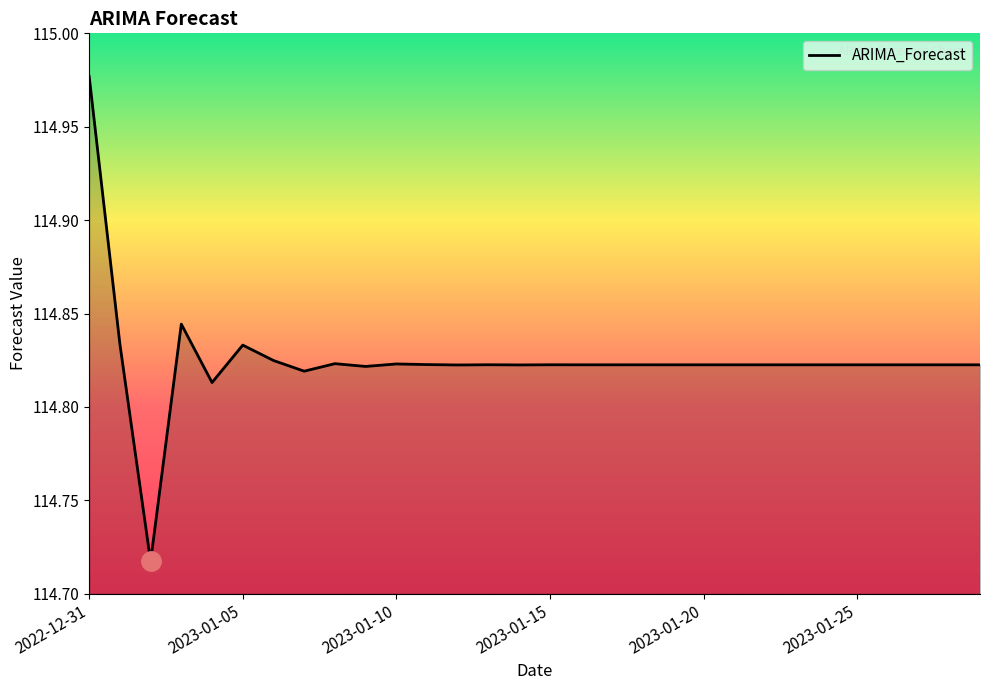

What is the difference between the maximum and minimum values?

0.3